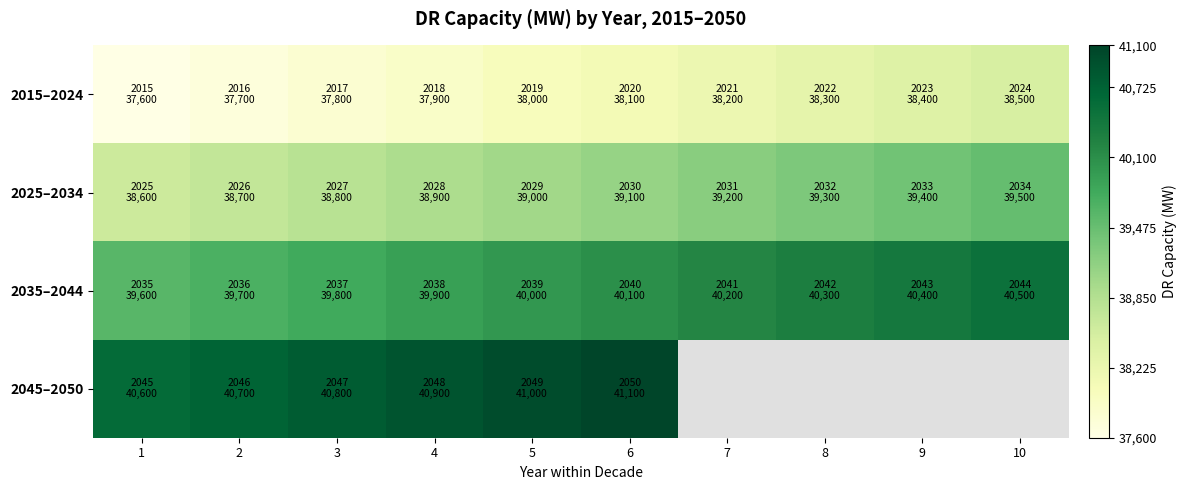

At which label does 2025–2034 first exceed 39100?

7